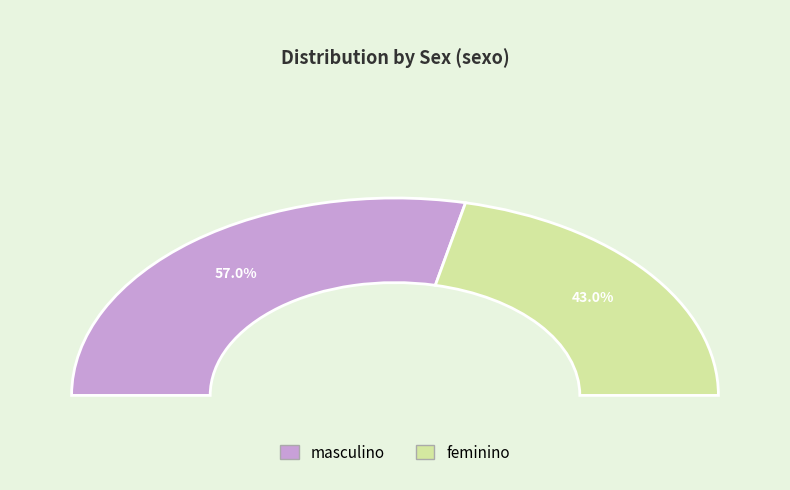

Does masculino represent more than half of the total?

Yes